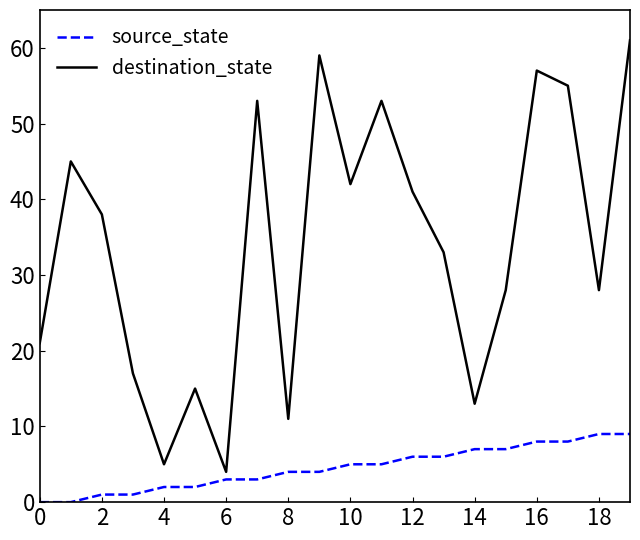

List the series in order of their overall mean, highest first.

destination_state, source_state